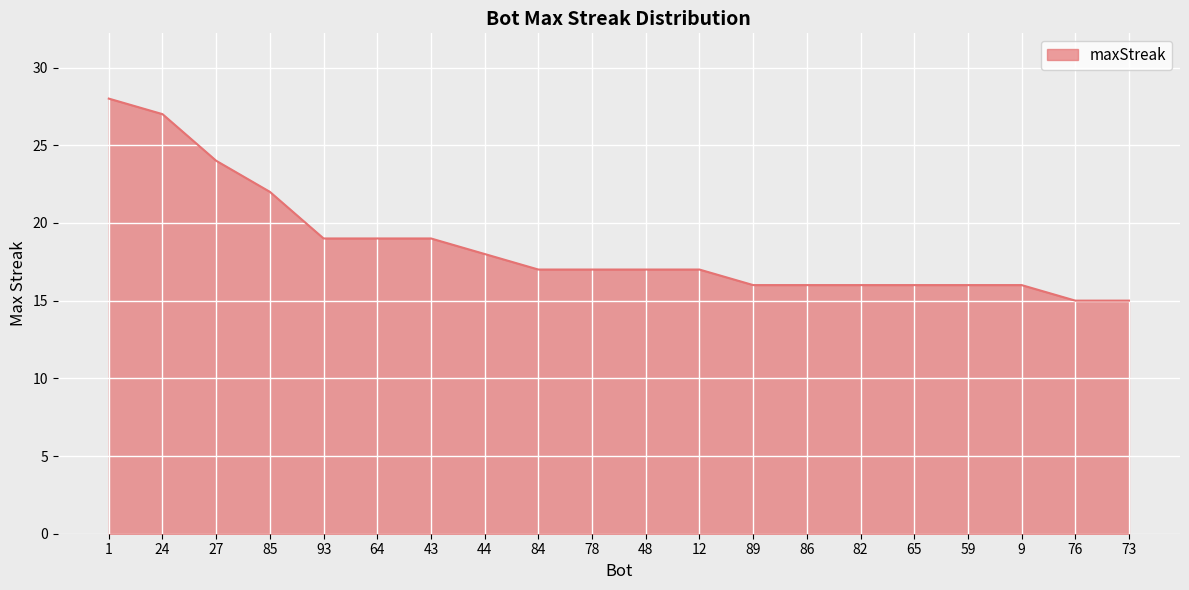

Reading right to left, extract all data points from this chart.

73=15	76=15	9=16	59=16	65=16	82=16	86=16	89=16	12=17	48=17	78=17	84=17	44=18	43=19	64=19	93=19	85=22	27=24	24=27	1=28